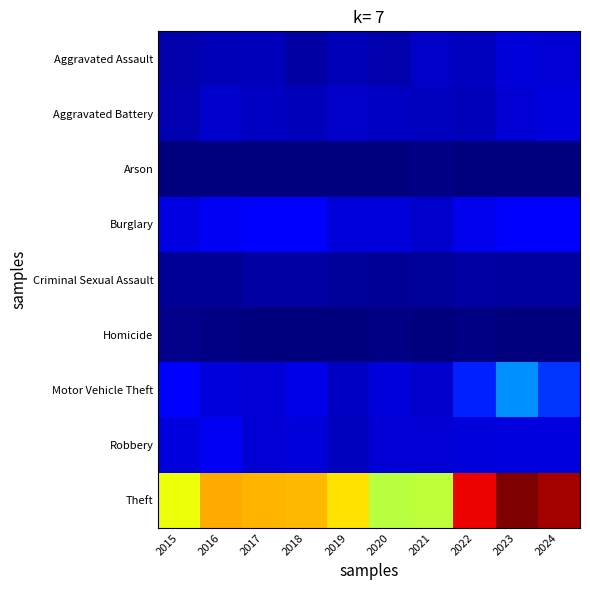

How many series are shown in this chart?

9